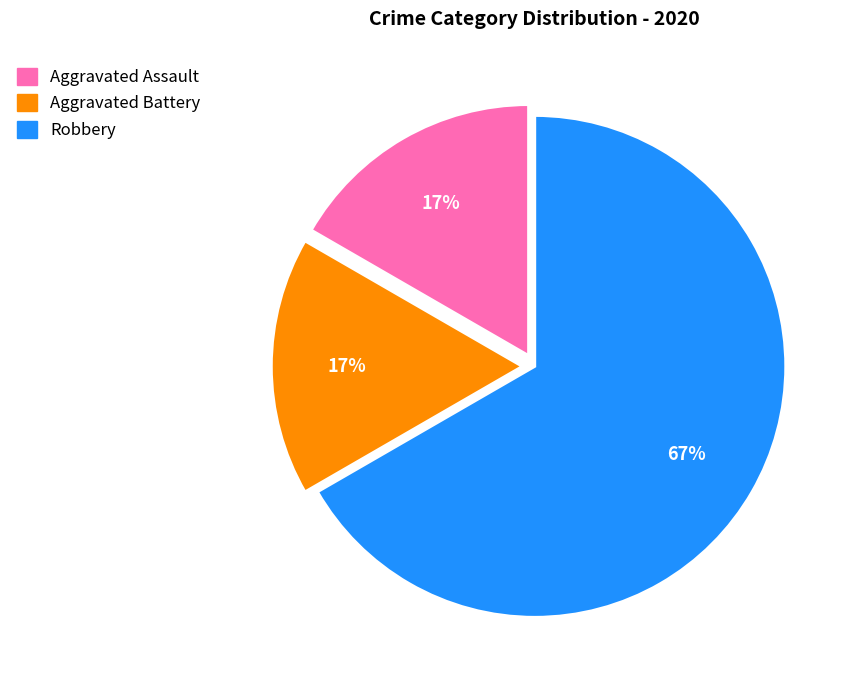

What percentage is the Aggravated Assault slice, to the nearest percent?

17%